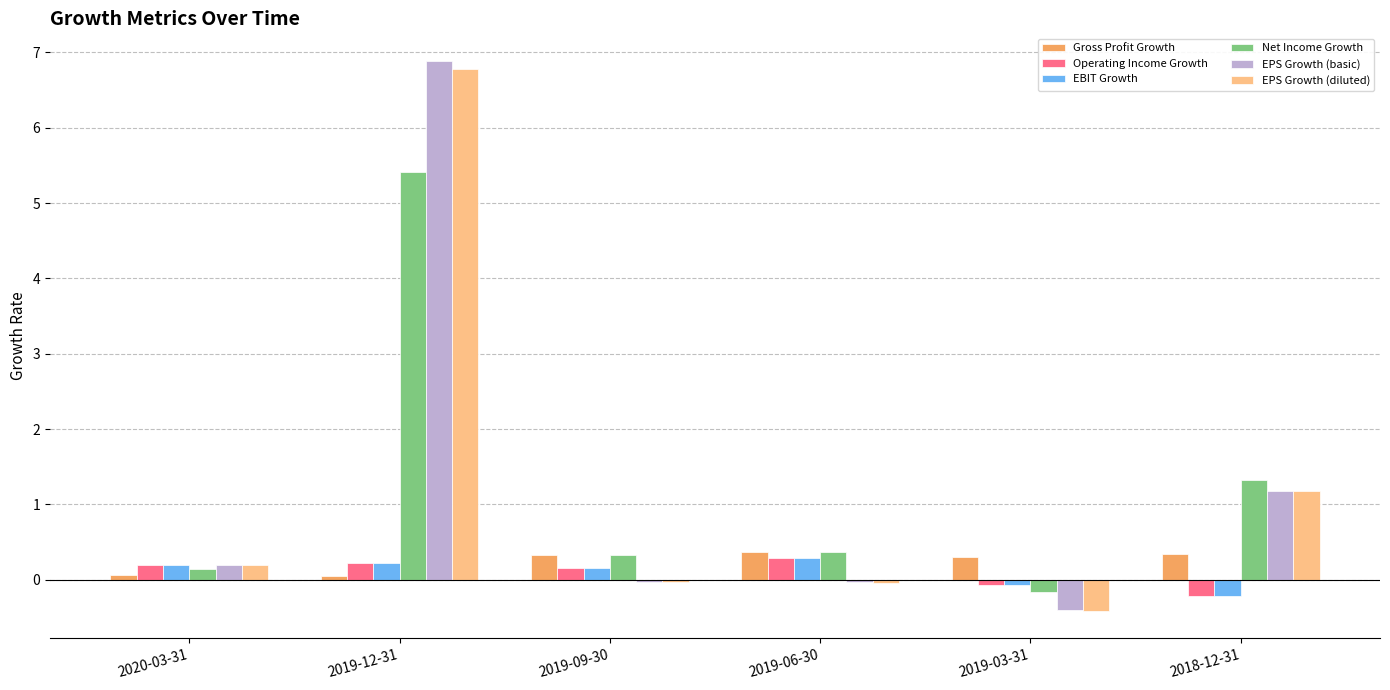

How many negative values does the EPS Growth (diluted) series have?

3